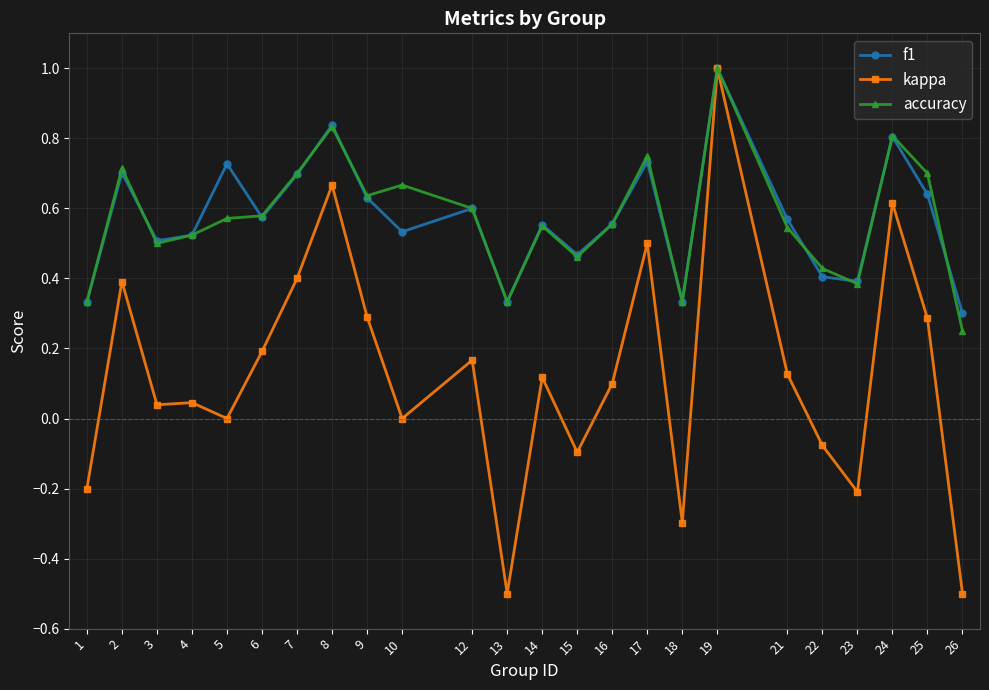

Where is f1 nearest to the value 0?

26